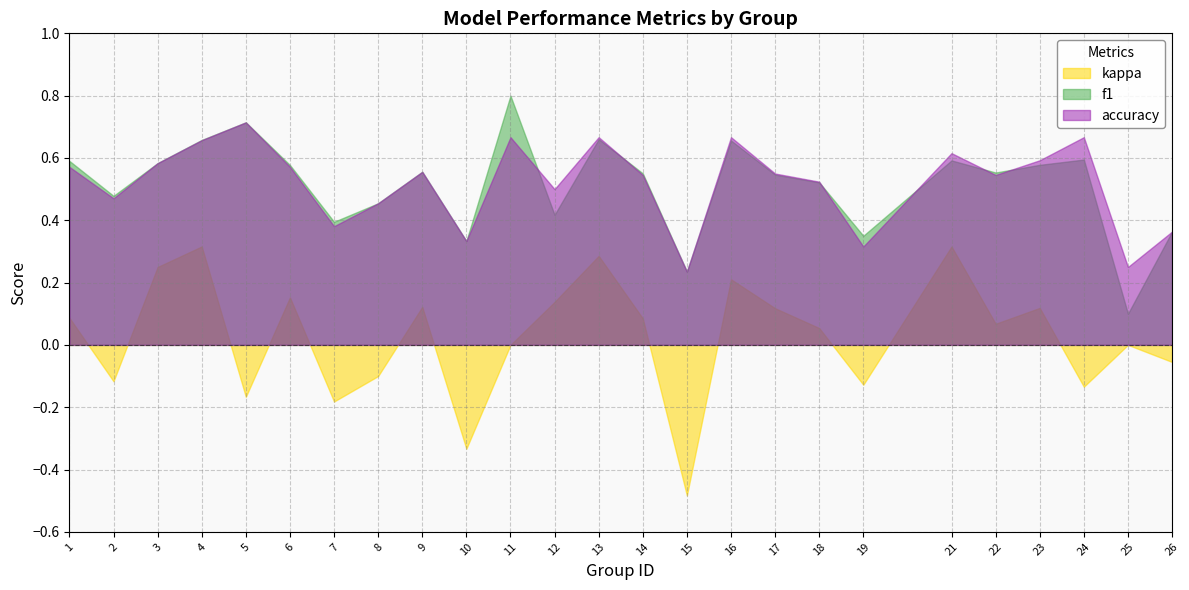

In kappa, how many points are lower than both neighbors (excluding endpoints)?

8